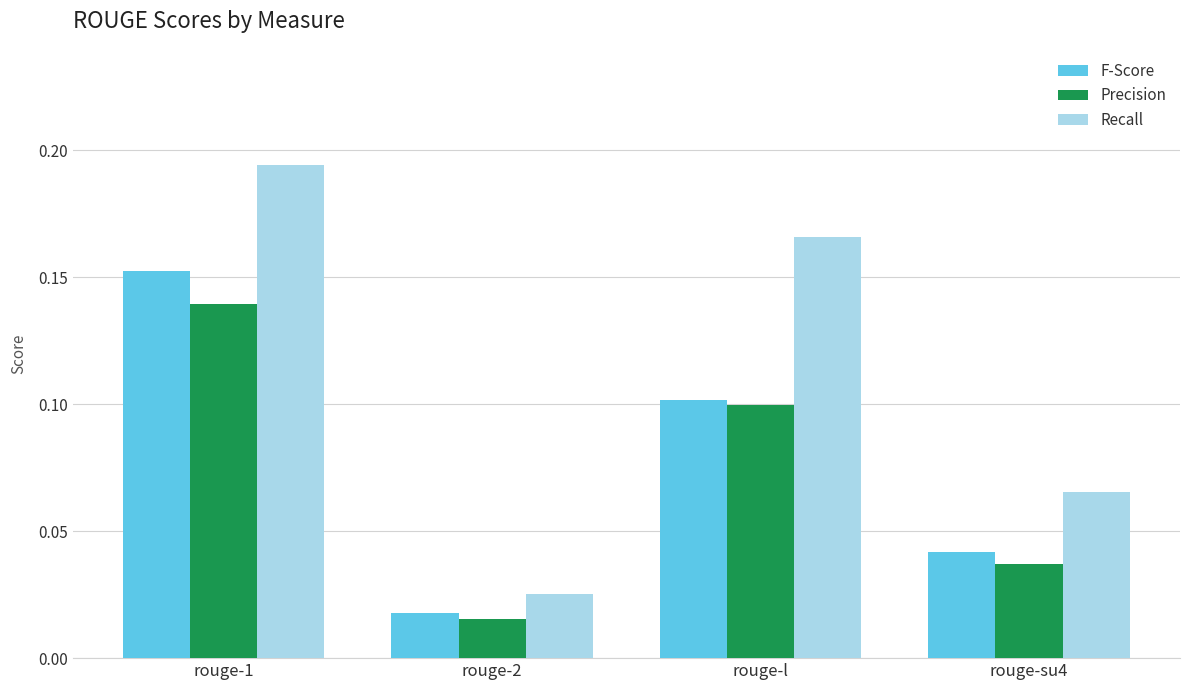

At rouge-1, list the series in order from largest to smallest.

Recall, F-Score, Precision